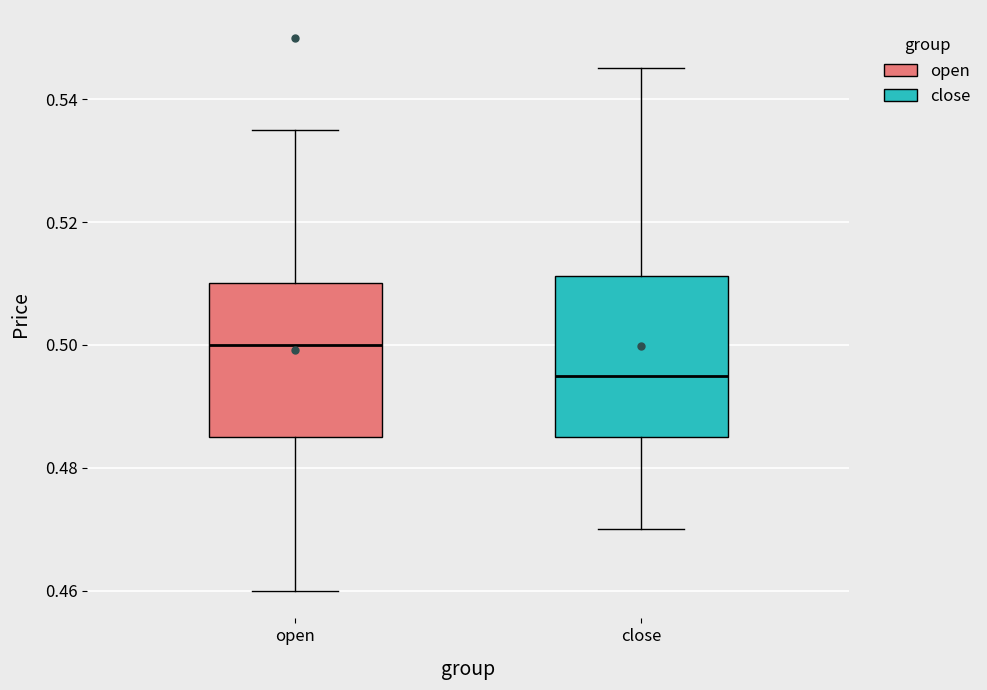

Where is the lower edge of the box for open on the y-axis? The values are not printed on the chart, so give them approximately, as read against the axis.

0.486